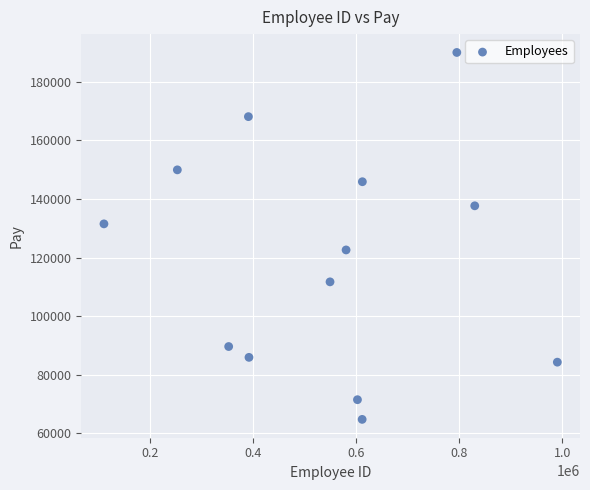

What is the range of Y values (max minus min)?

125267